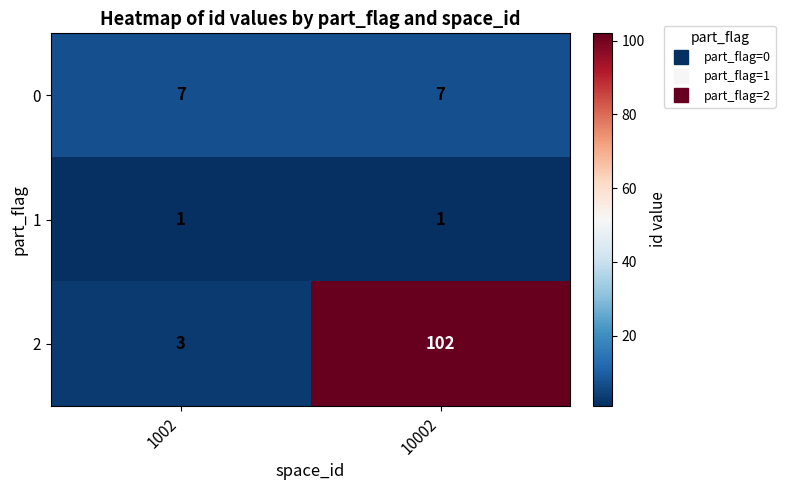

What is the spread (max minus min) of values at 1002?

6